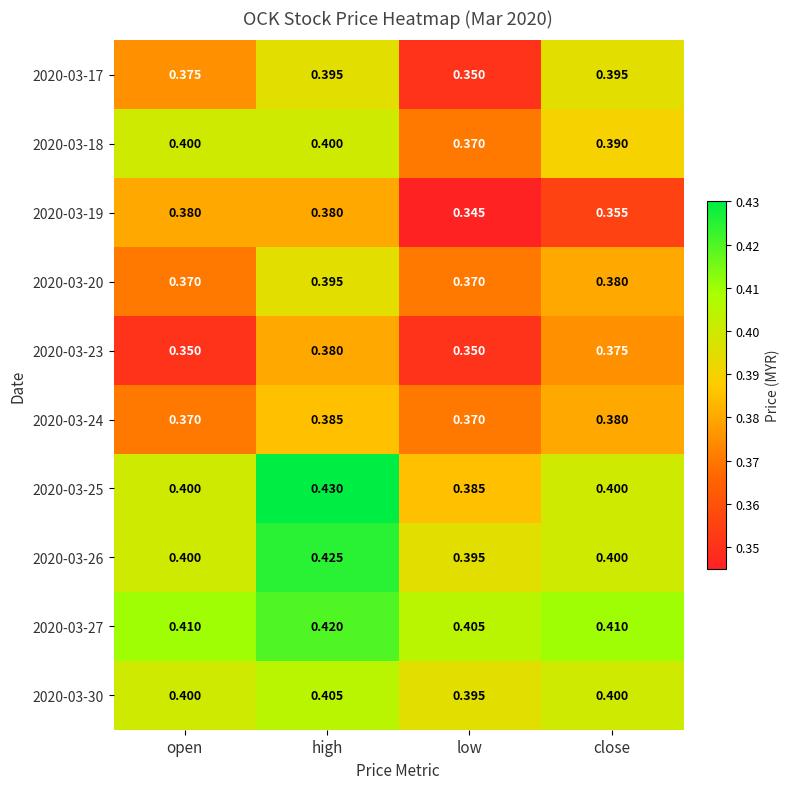

At which label is 2020-03-25 closest to 0?

low